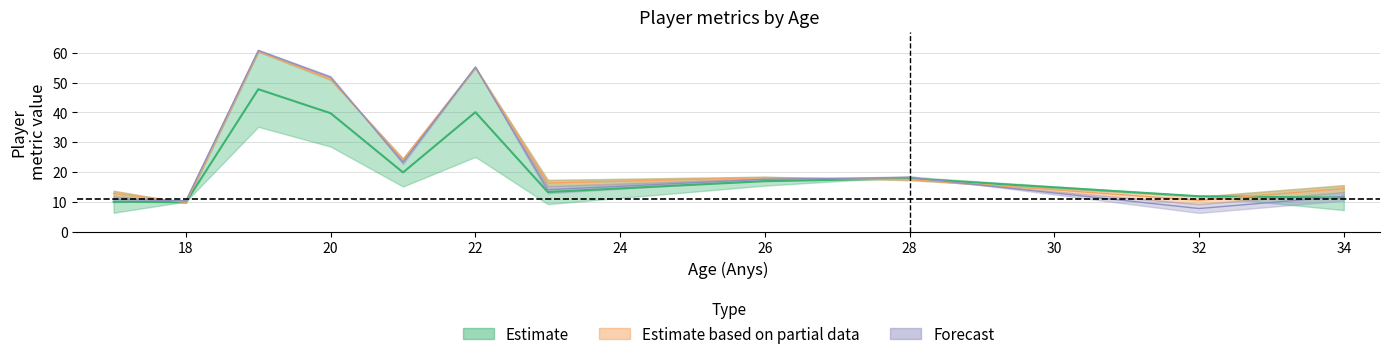

The INN series shows 17.1 at 18. True or false?

False